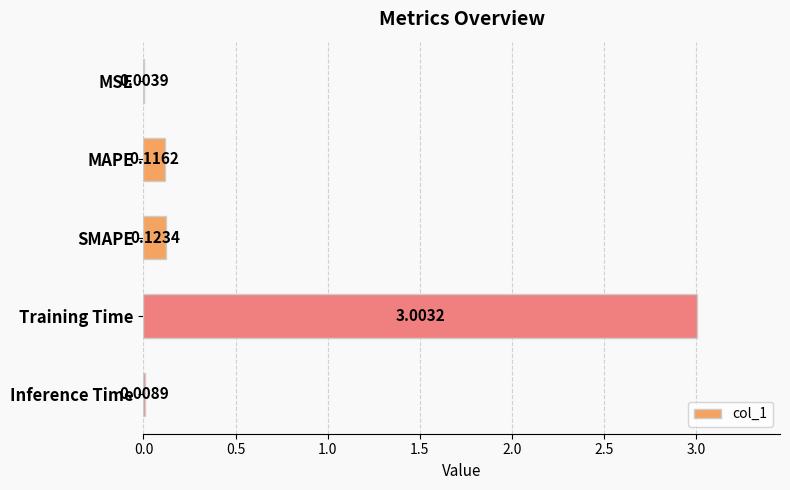

What is the sum of all values?

3.3